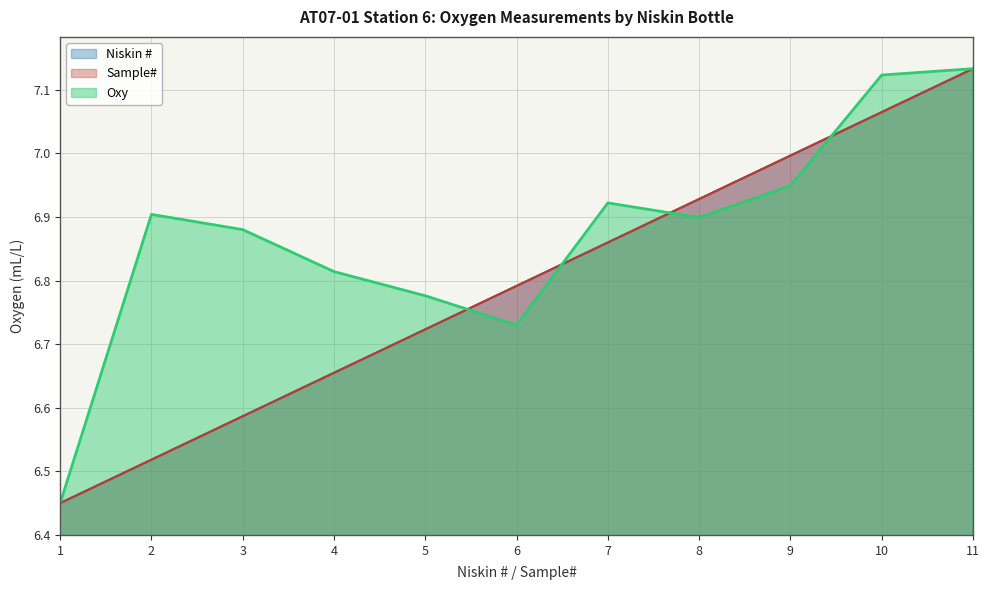

Which series changed the most between 2 and 7?

Niskin #